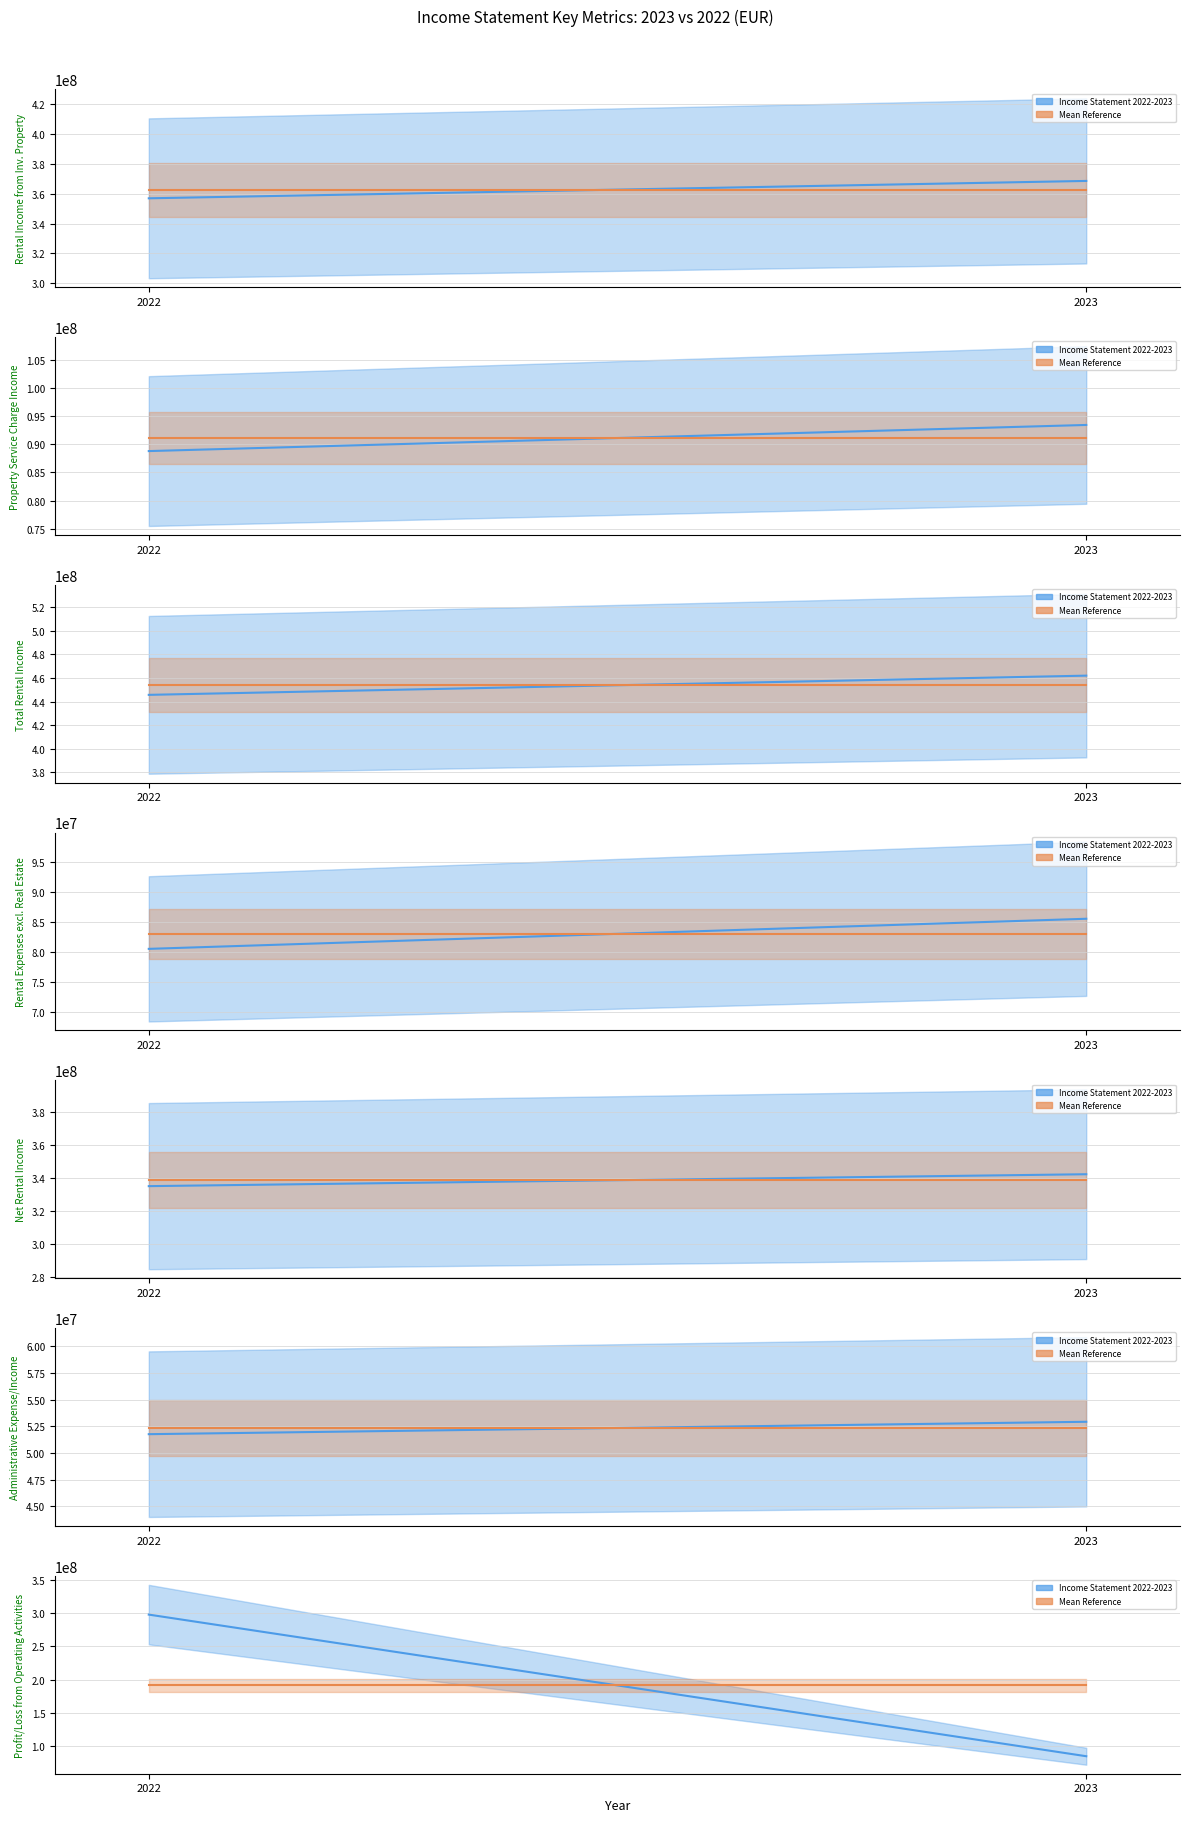

Is it true that Income Statement 2022-2023 equals 130363903 at 2022?

False